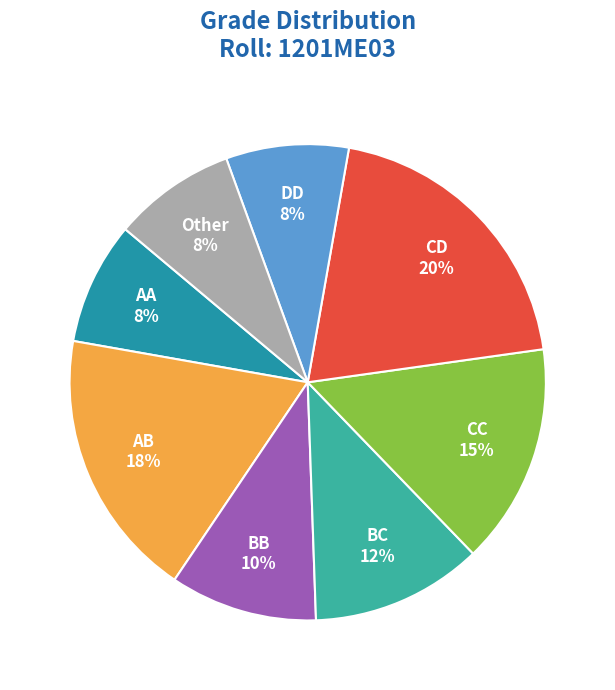

Combined, do BB 10% and AA 8% account for over 50%?

No